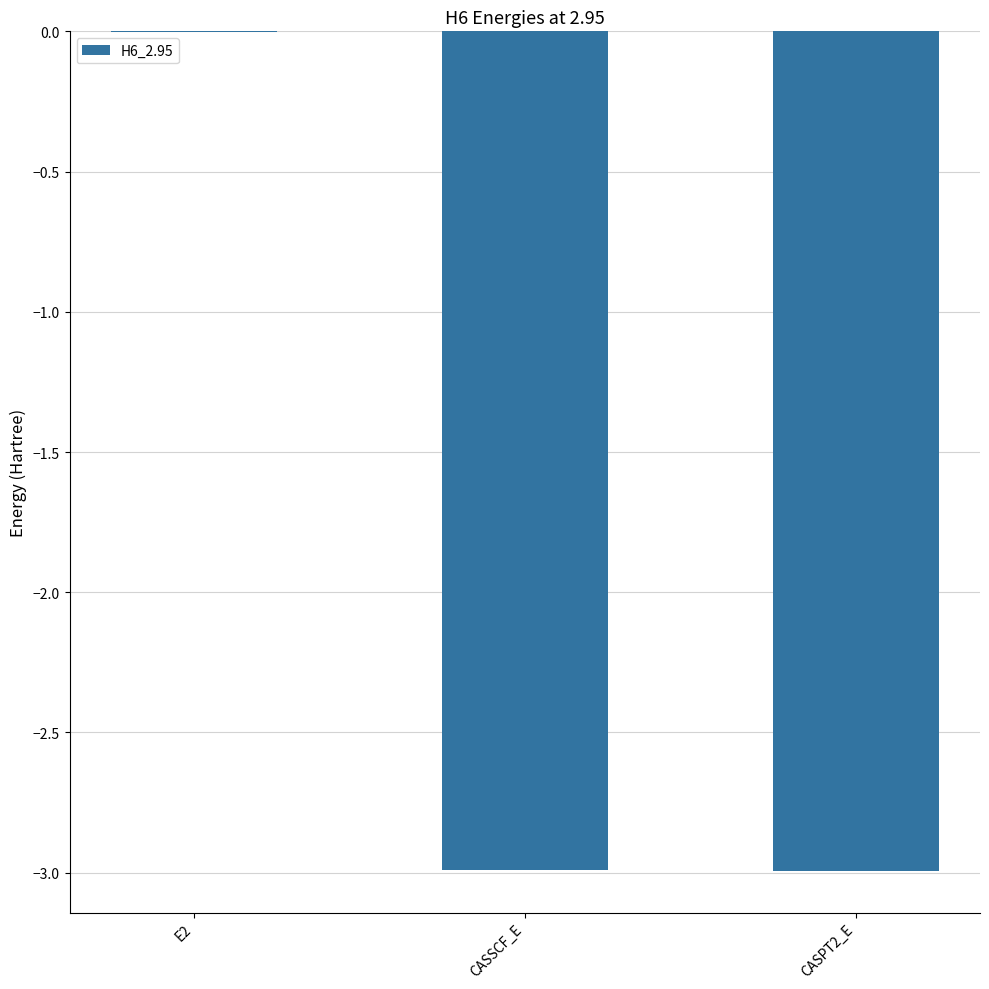

Is it true that the value at CASSCF_E is -0.7?

False